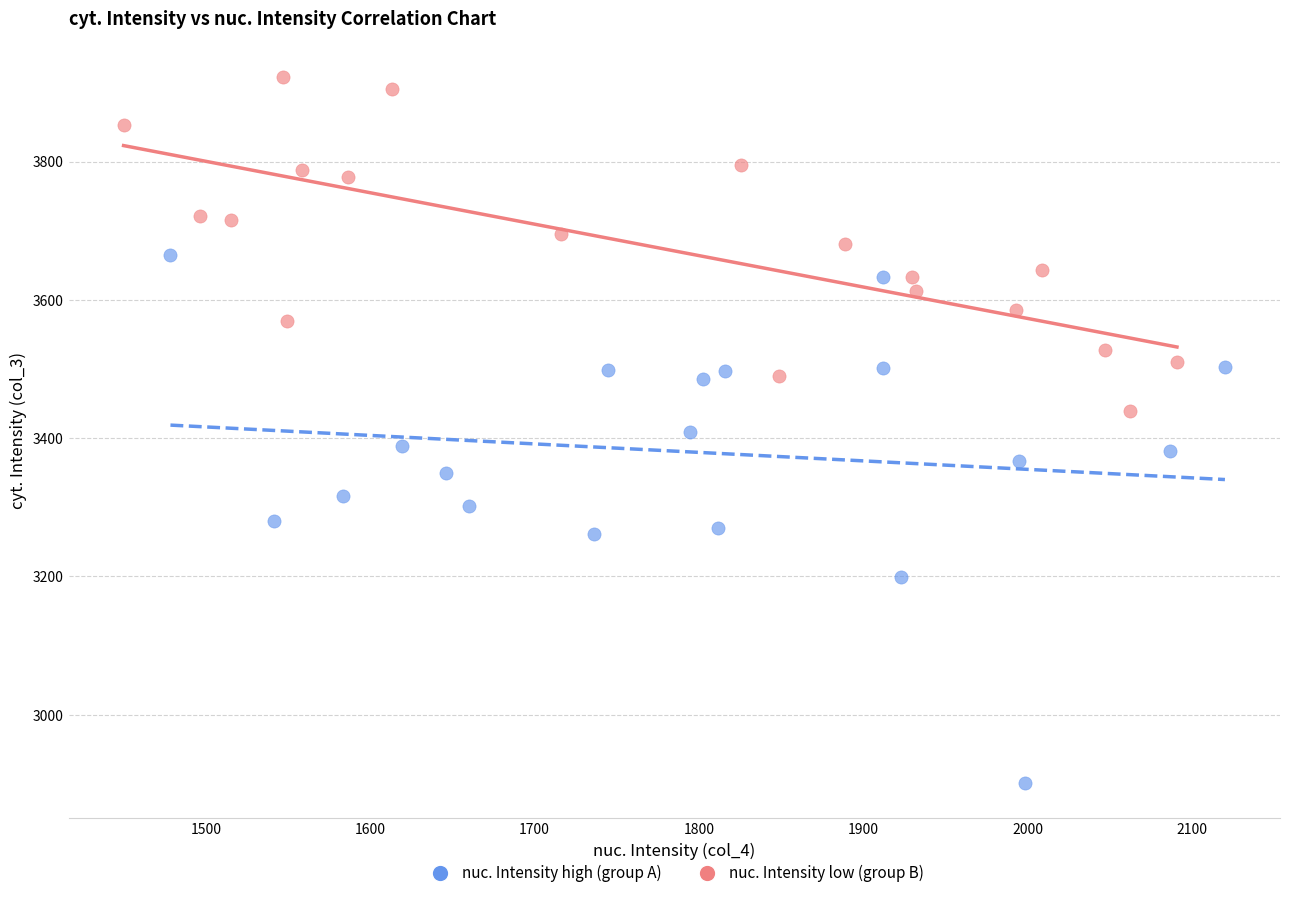

Which series reaches the maximum Y coordinate?

nuc. Intensity low (group B)